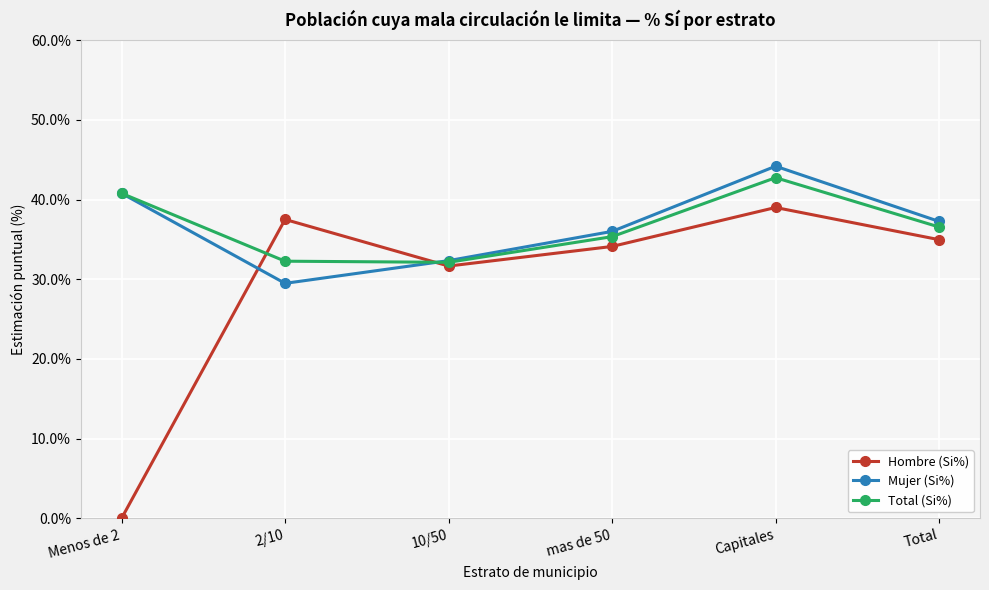

What is the difference between the Hombre (Si%) values at Menos de 2 and Total?

35.0